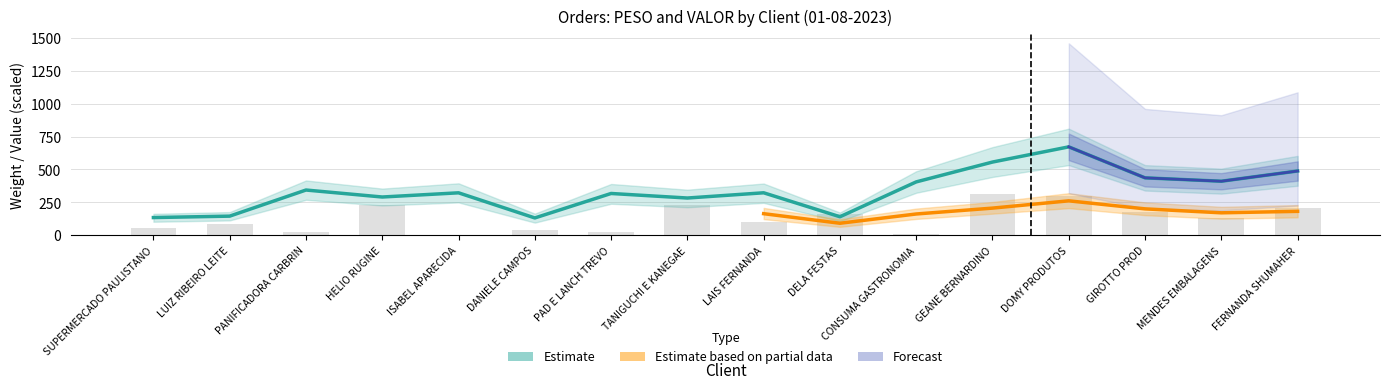

Which has a higher value, PANIFICADORA CARBRIN or DOMY PRODUTOS?

DOMY PRODUTOS